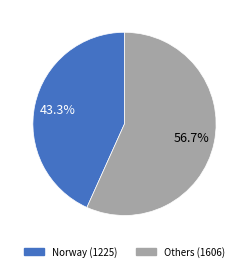

Is there any slice that represents more than half of the pie?

Yes